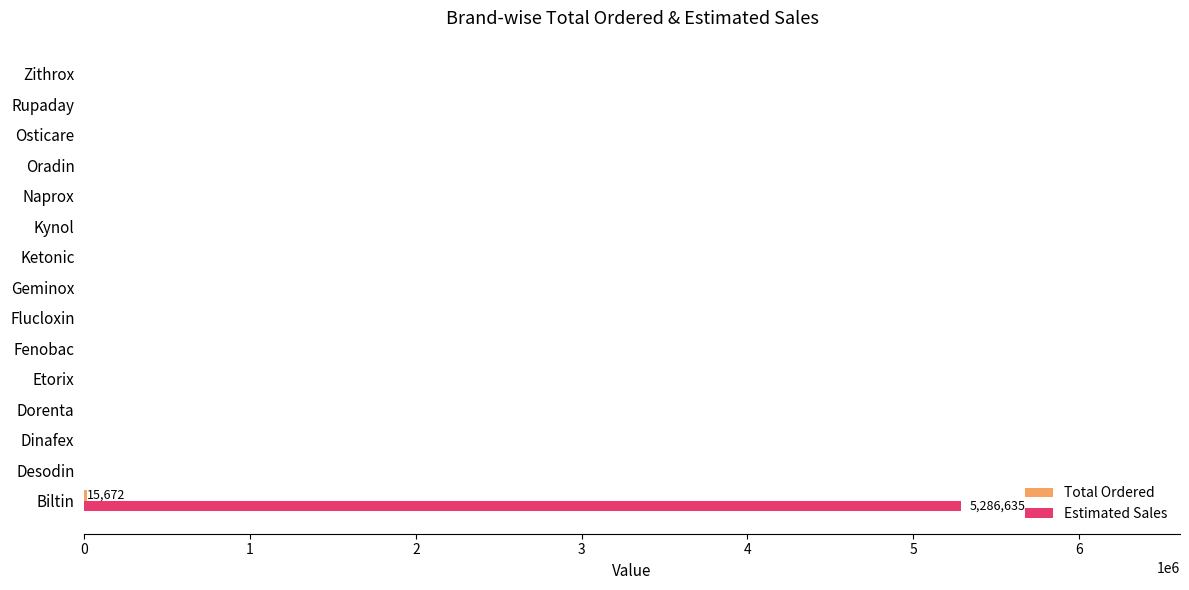

The value of Estimated Sales at Flucloxin is 0. True or false?

True